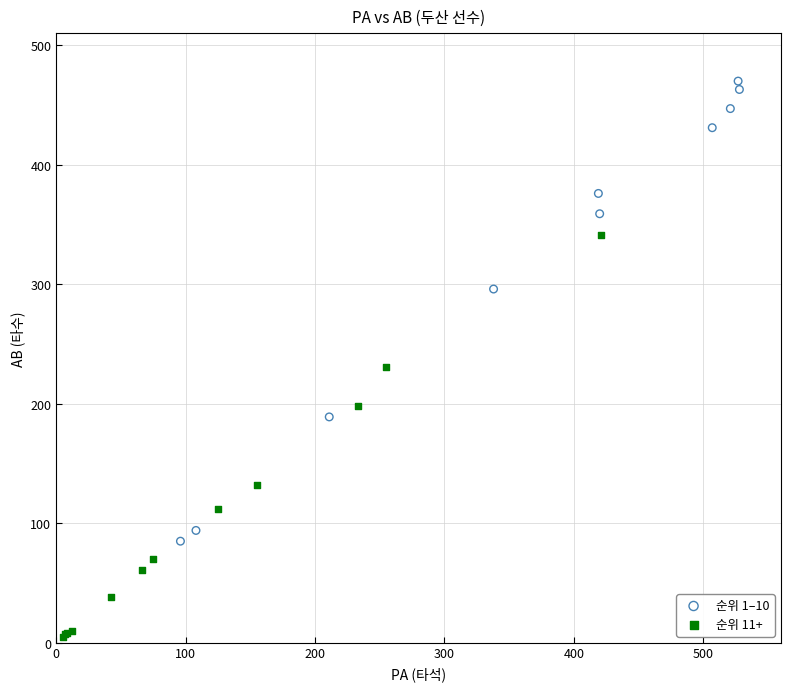

What are all the series names shown in the legend?

순위 1–10, 순위 11+